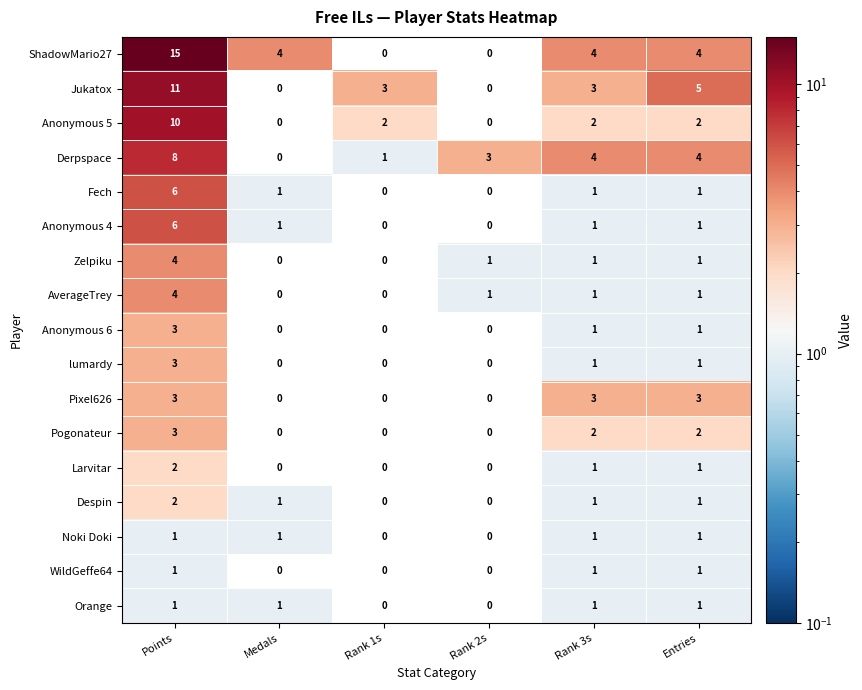

The value of Fech at Rank 3s is 0. True or false?

False